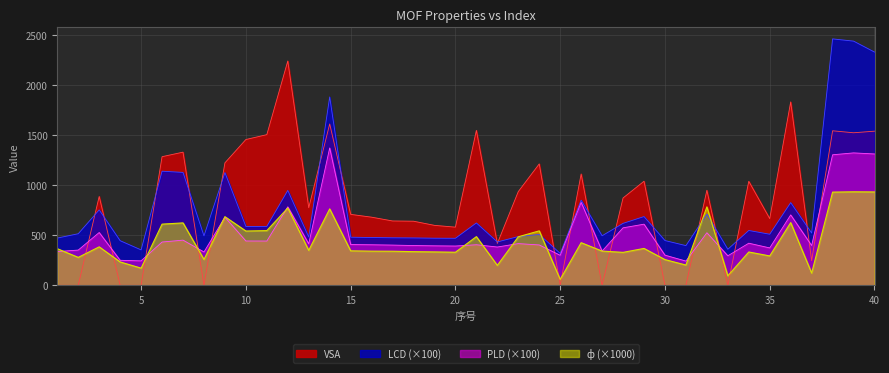

How many intersections are there between ф and VSA?

13